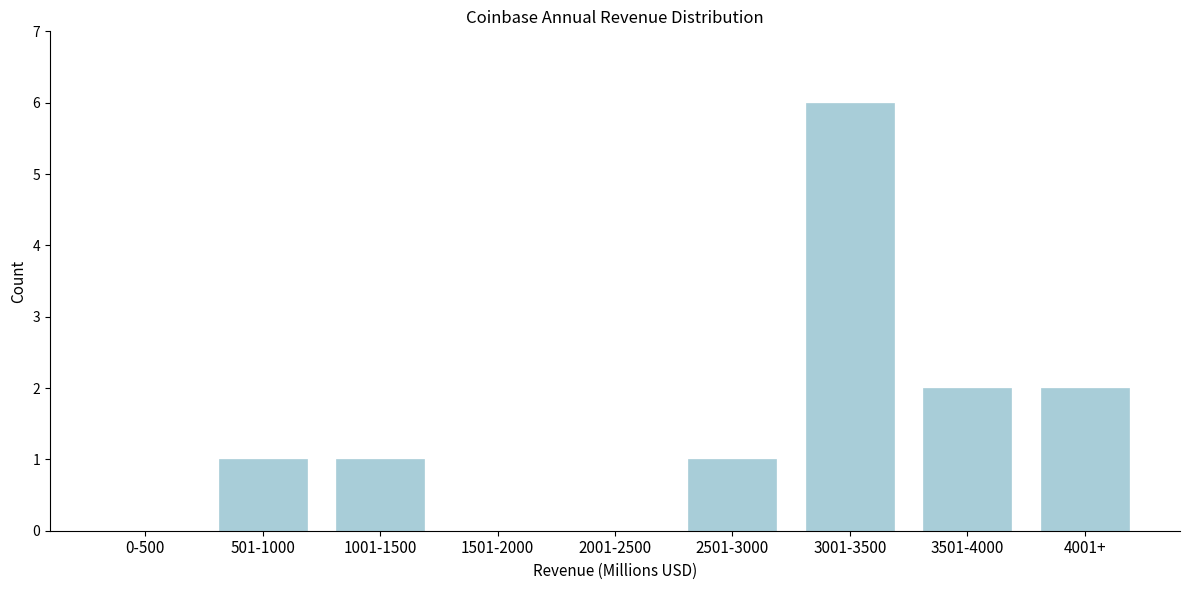

Reading right to left, what are all the values shown in this chart?

4001+=2	3501-4000=2	3001-3500=6	2501-3000=1	2001-2500=0	1501-2000=0	1001-1500=1	501-1000=1	0-500=0